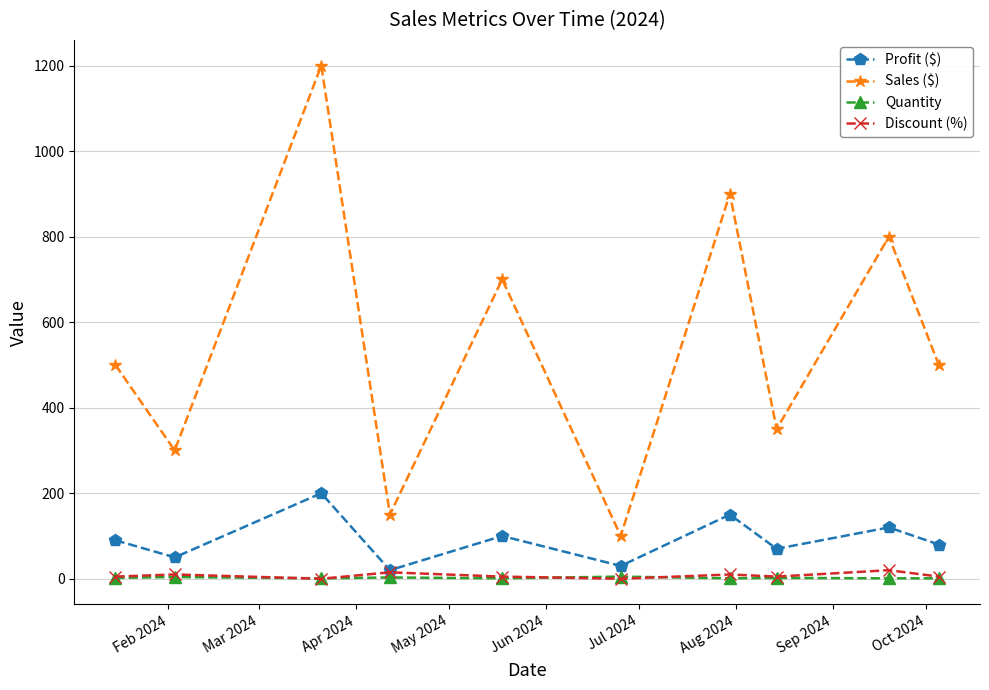

What is the maximum value shown in the chart?

1200